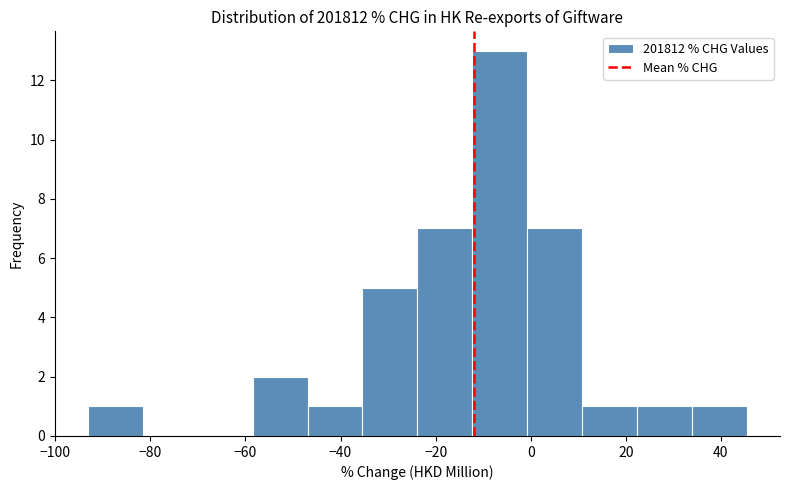

What is the height of the bar covering -12 to 0 on the x-axis? Neither the bar edges nor the heights are printed on the chart, so give them approximately, as read against the axes.

13